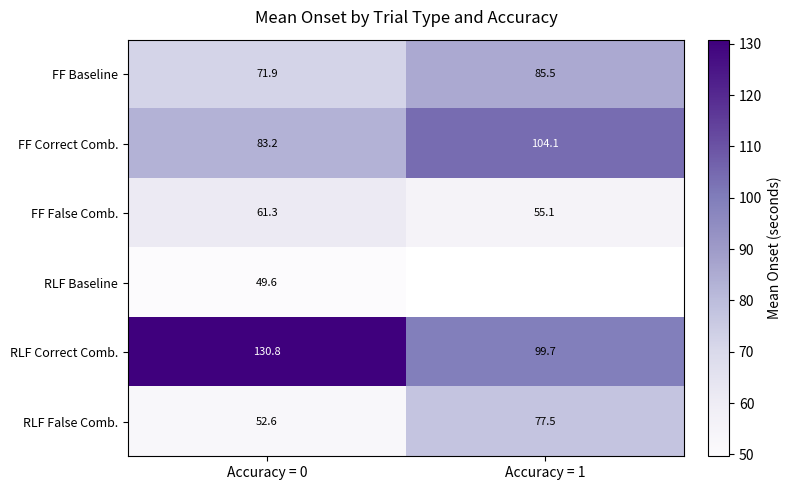

The RLF Correct Comb. series shows 47.3 at Accuracy = 1. True or false?

False